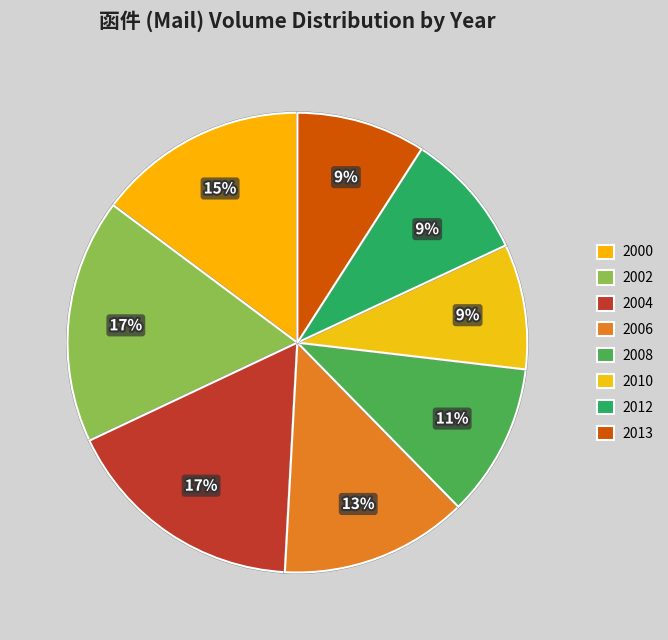

Does any single category account for the majority?

No